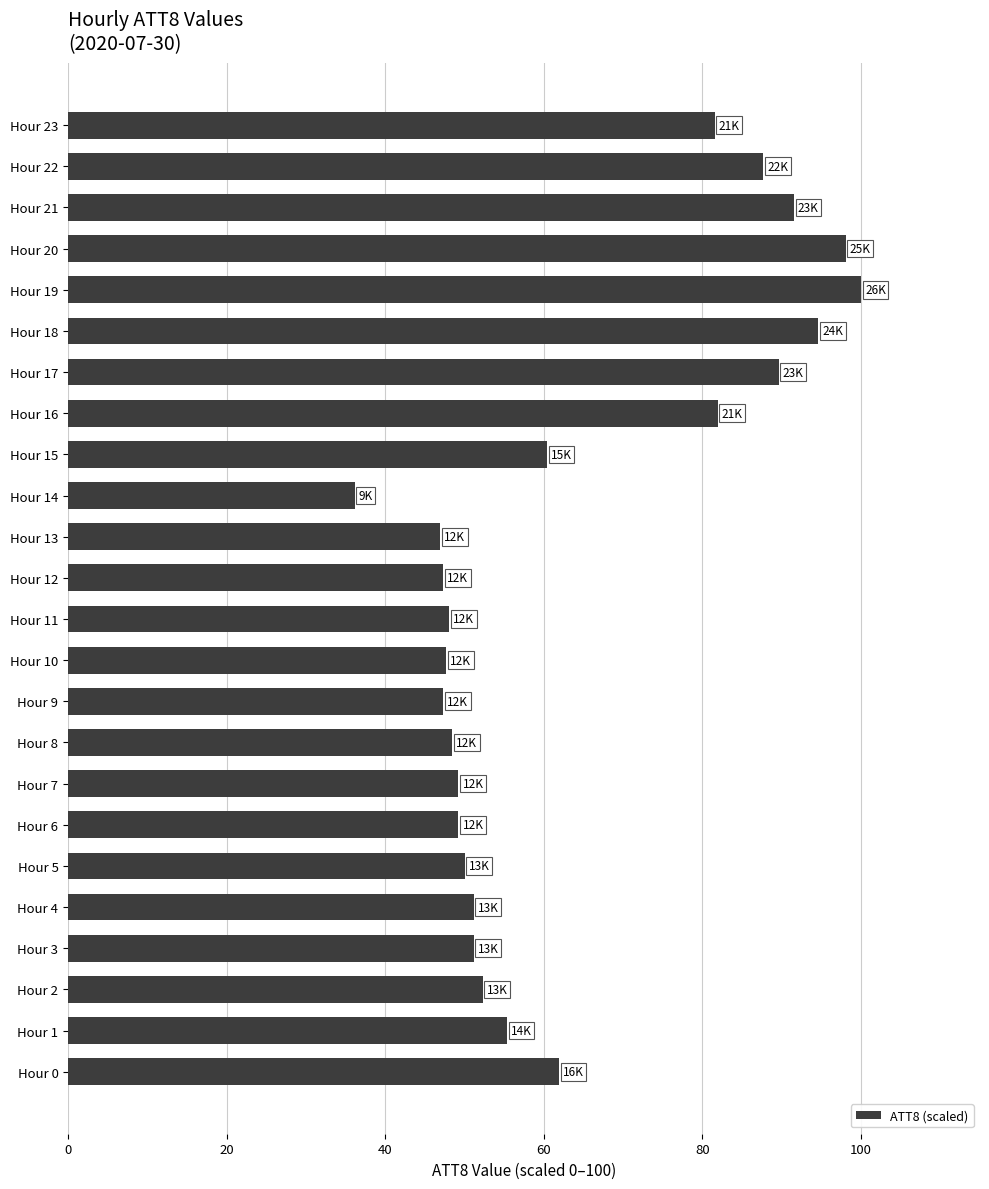

Is it true that the value at Hour 20 is 98.1?

True